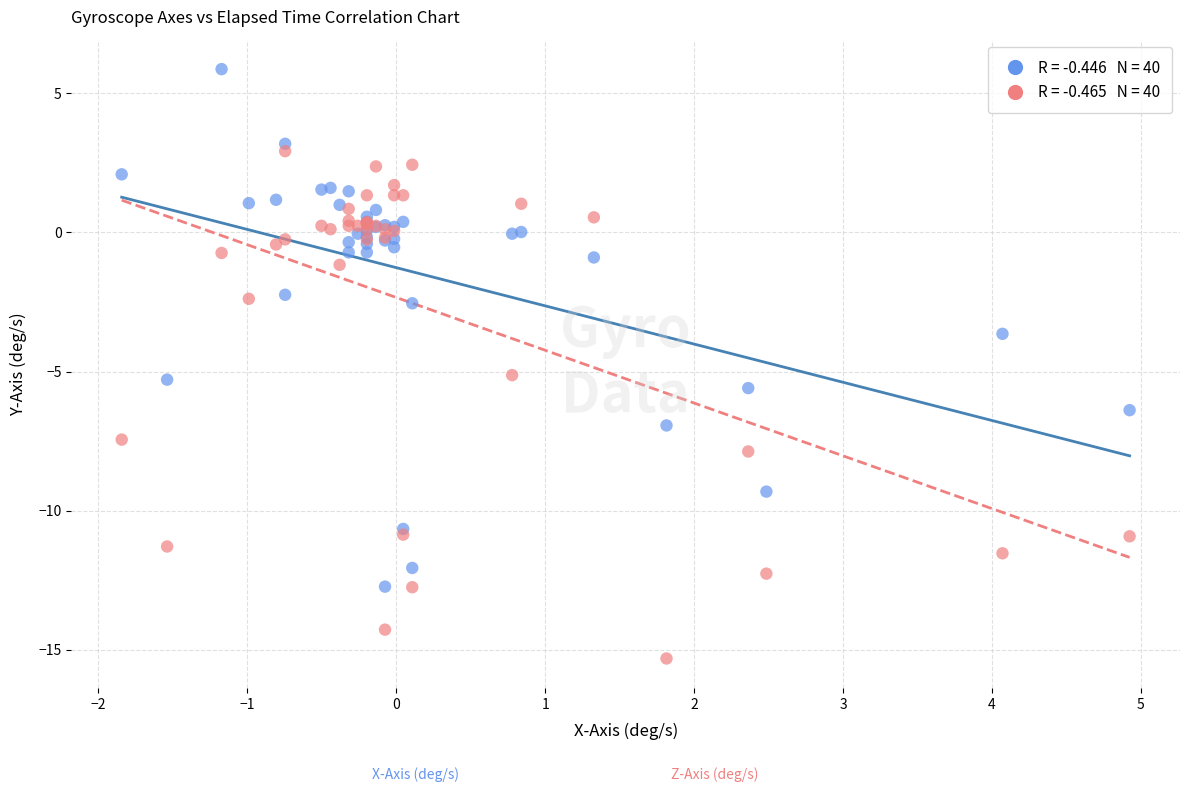

Across all series, what Y value is closest to -4?

-3.6